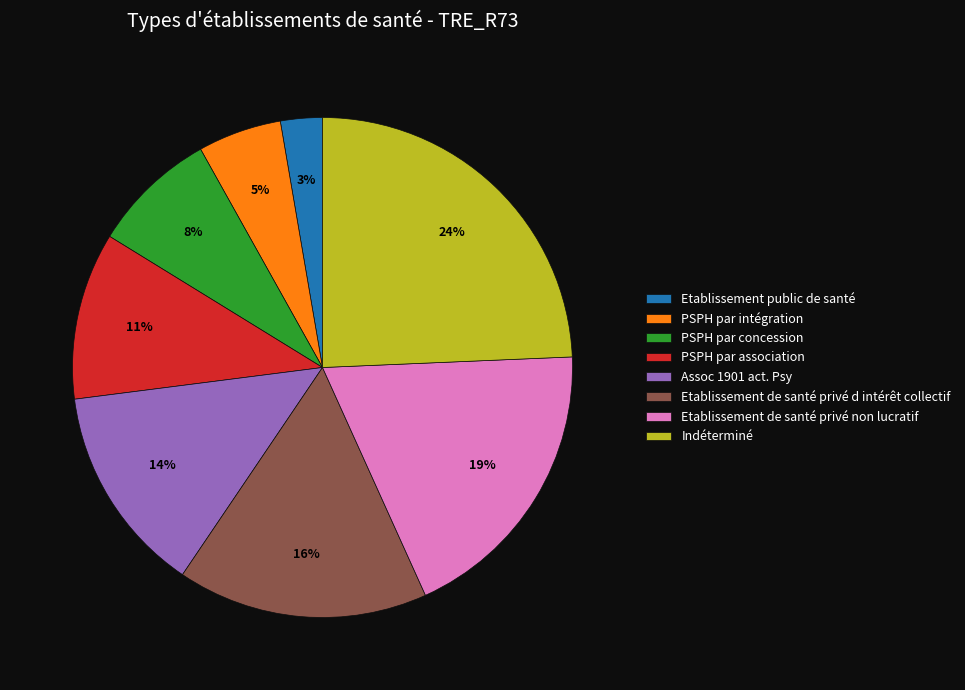

Between Assoc 1901 act. Psy and Etablissement de santé privé d intérêt collectif, which is larger?

Etablissement de santé privé d intérêt collectif